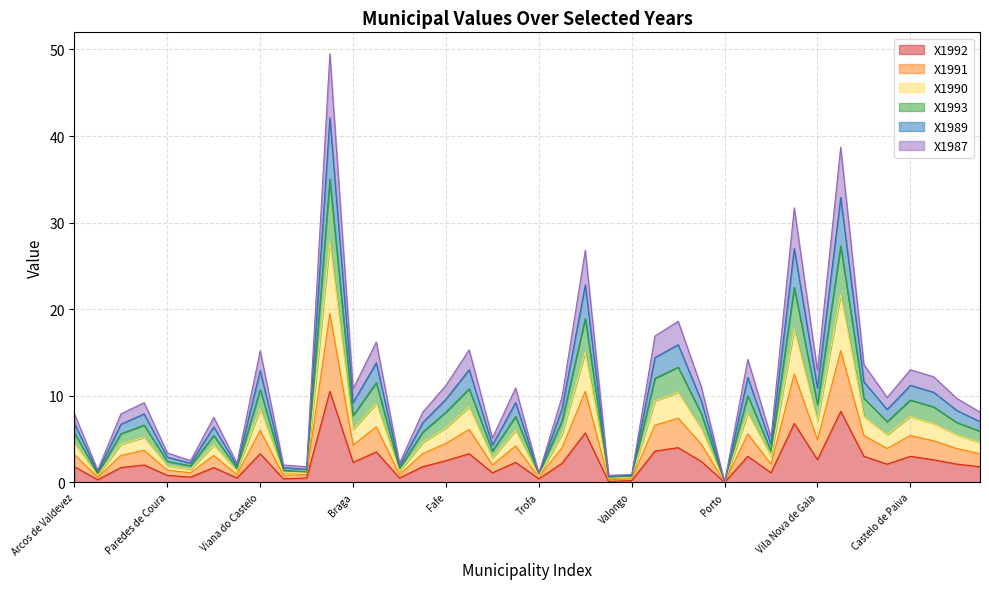

How many data points does each series have?

40